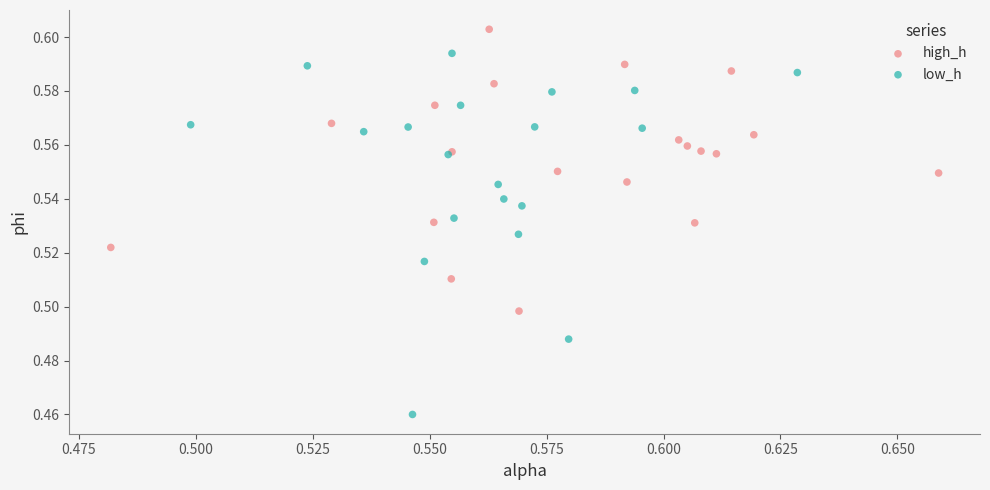

What are all the series names shown in the legend?

high_h, low_h